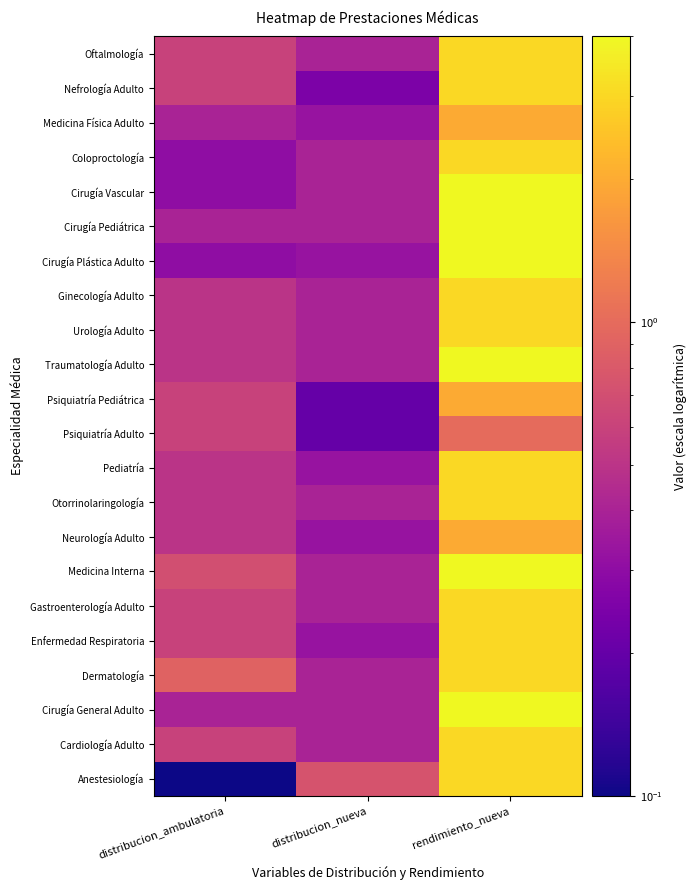

What is the total value across all series at distribucion_ambulatoria?

11.0